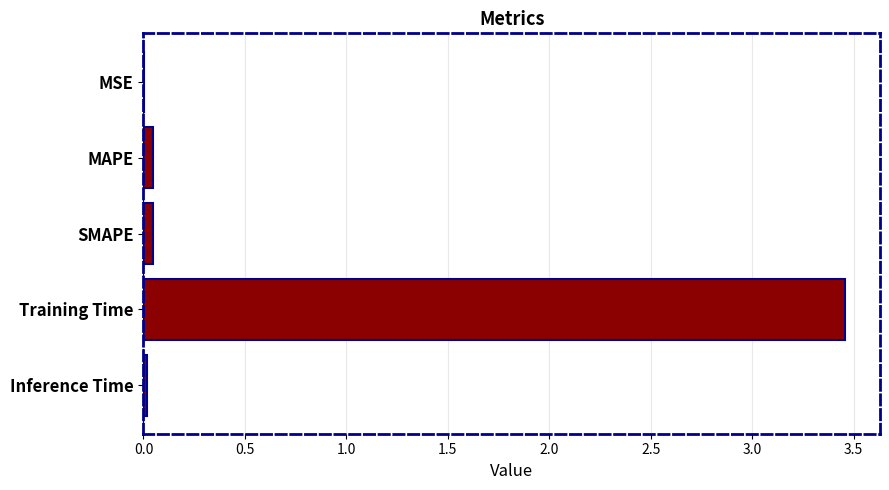

At which category does the chart reach its peak across all series?

Training Time